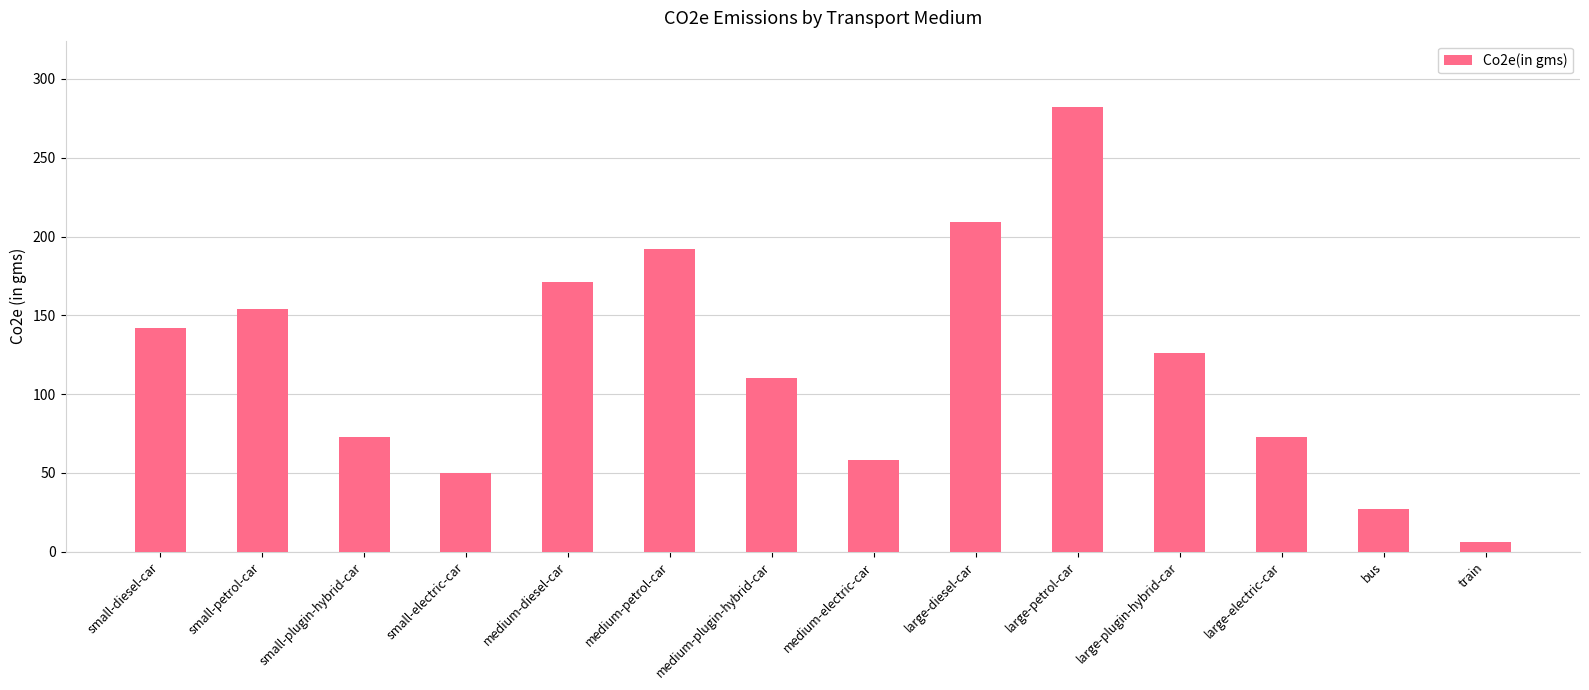

What is the ratio of the value at bus to the value at small-electric-car?

0.5